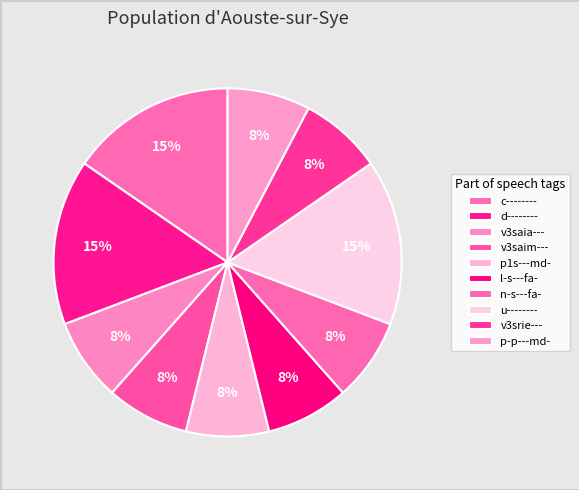

What percentage is the p1s---md- slice, to the nearest percent?

8%